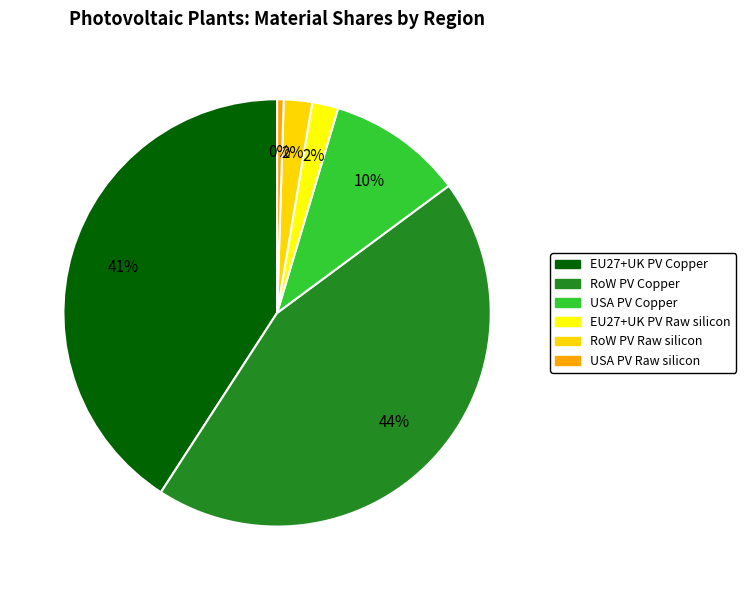

How many slices are in this pie chart?

6